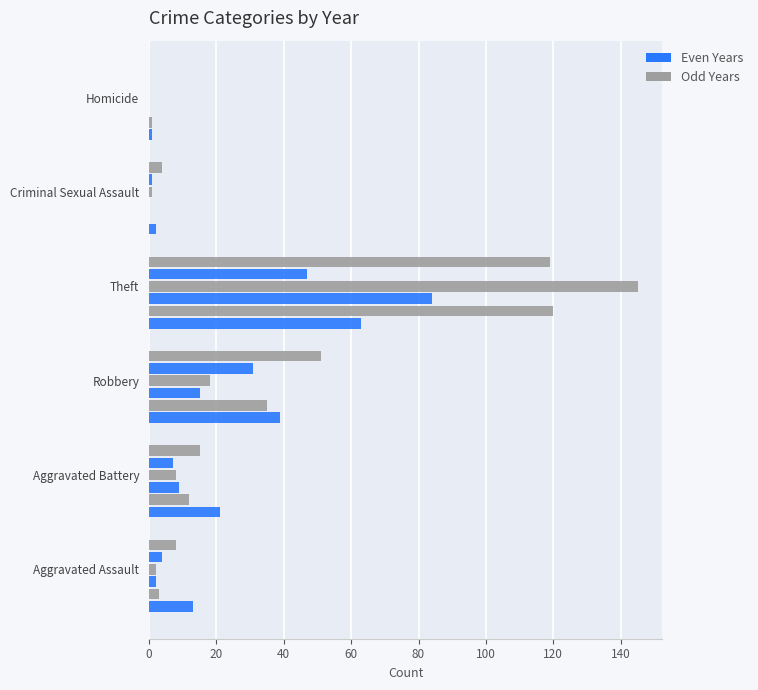

At which category is the sum across all series the highest?

Theft